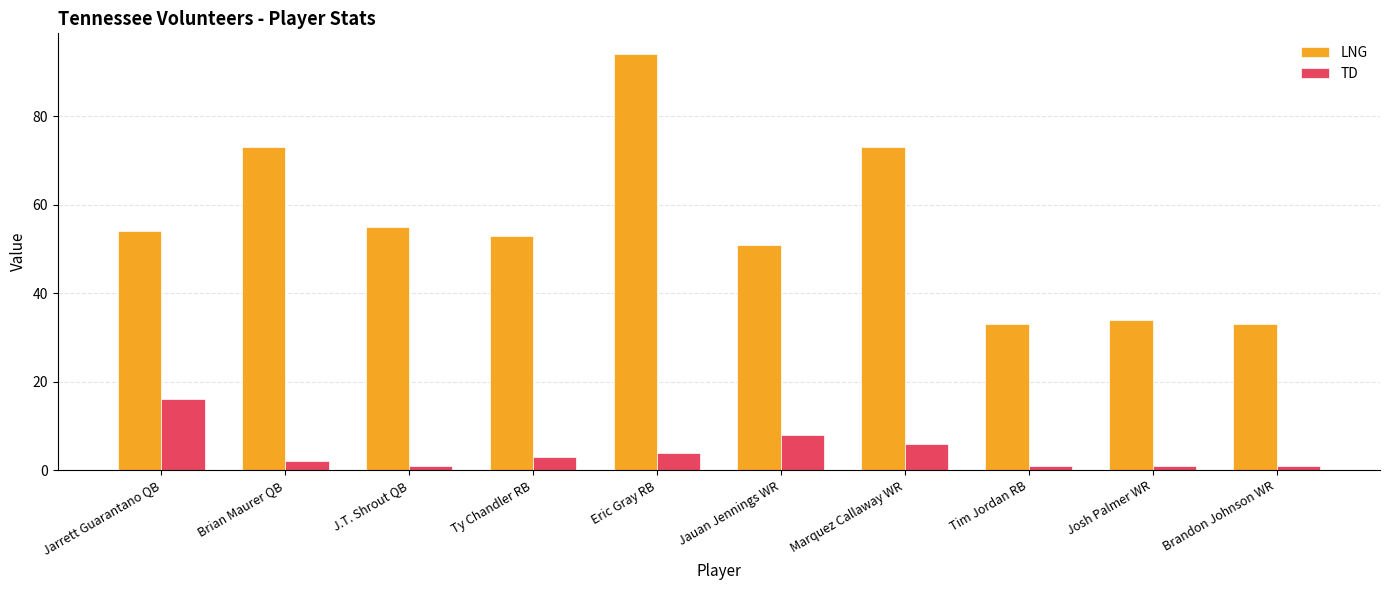

What is the maximum value shown in the chart?

94